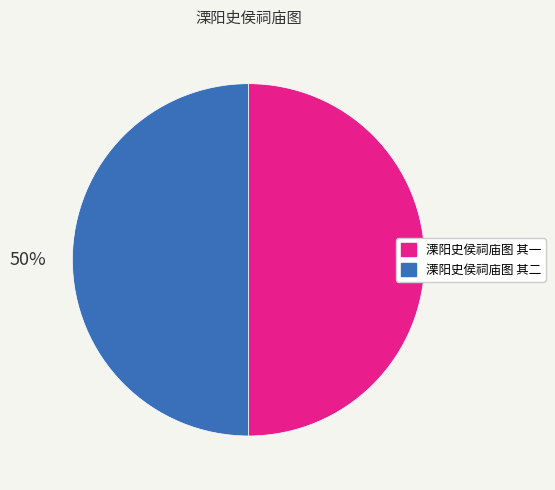

To the nearest percent, what is the average slice percentage?

50%